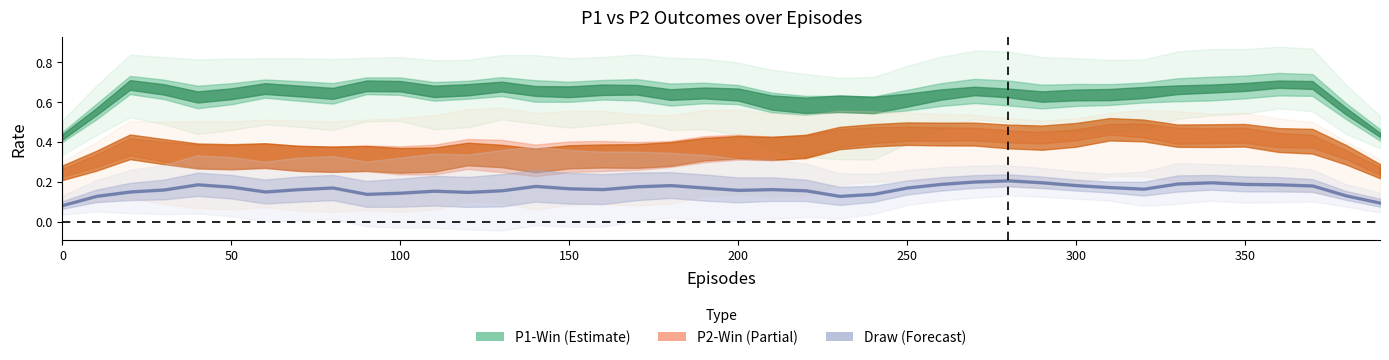

True or false: P2-Lose and P1-Draw intersect in this chart.

False